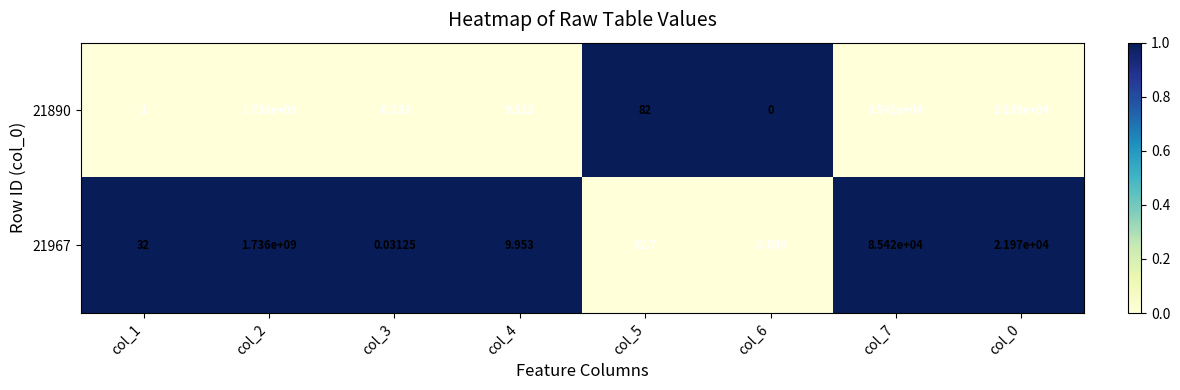

Is the value of 21890 at col_1 greater than the value of 21967 at col_4?

No